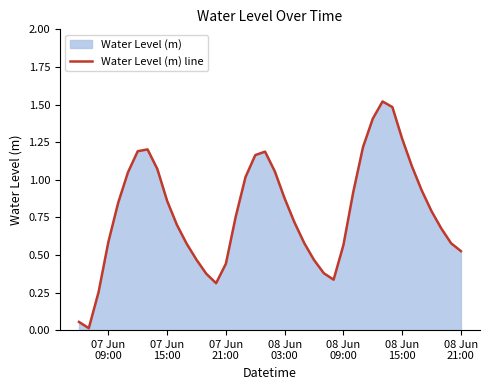

Does the chart display data point markers on the line(s)?

No